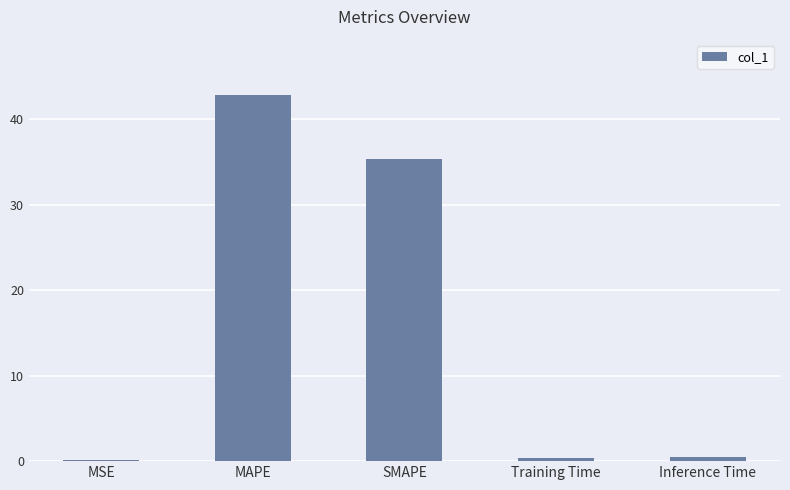

How many series are shown in this chart?

1